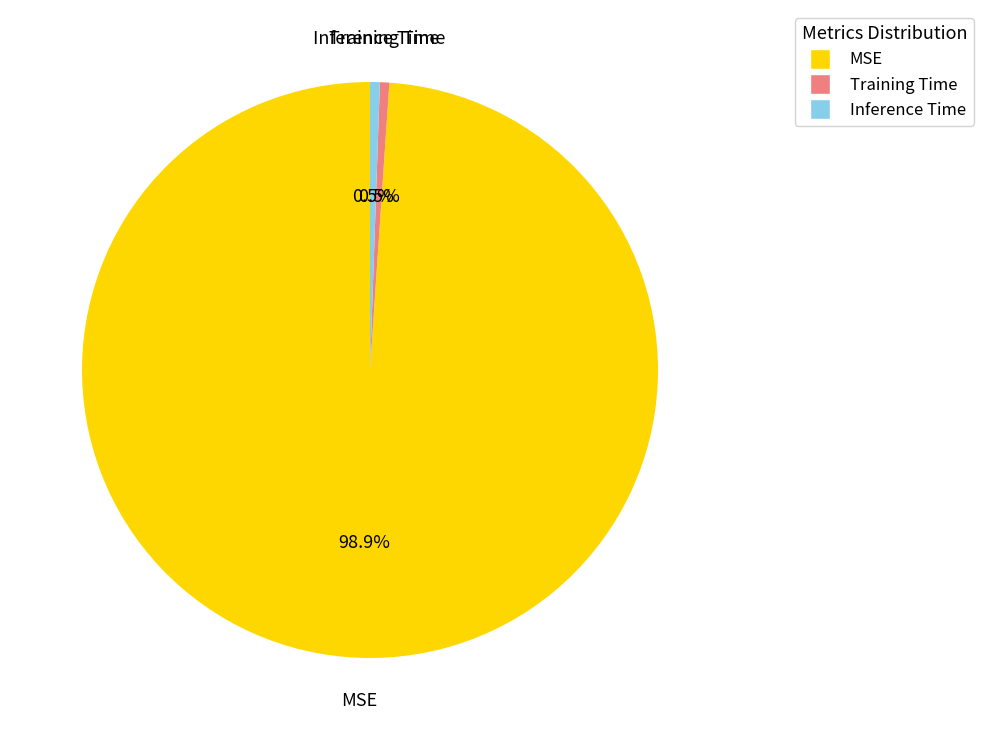

To the nearest percent, what is the average slice percentage?

33%